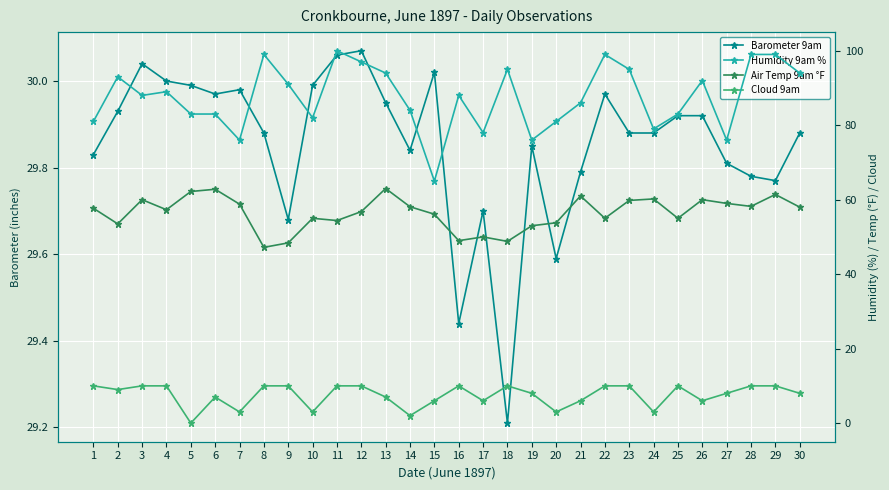

Reading left to right, list all the values displayed in this chart.

Barometer 9am: 29.8	29.9	30.0	30.0	30.0	30.0	30.0	29.9	29.7	30.0	30.1	30.1	29.9	29.8	30.0	29.4	29.7	29.2	29.9	29.6	29.8	30.0	29.9	29.9	29.9	29.9	29.8	29.8	29.8	29.9
Humidity 9am %: 81.0	93.0	88.0	89.0	83.0	83.0	76.0	99.0	91.0	82.0	100.0	97.0	94.0	84.0	65.0	88.0	78.0	95.0	76.0	81.0	86.0	99.0	95.0	79.0	83.0	92.0	76.0	99.0	99.0	94.0
Air Temp 9am °F: 57.7	53.5	60.0	57.3	62.2	62.8	58.8	47.2	48.4	55.0	54.4	56.8	63.0	58.1	56.1	49.0	50.0	48.8	53.0	53.8	61.0	55.0	59.8	60.2	55.0	60.0	59.0	58.2	61.4	58.0
Cloud 9am: 10.0	9.0	10.0	10.0	0.0	7.0	3.0	10.0	10.0	3.0	10.0	10.0	7.0	2.0	6.0	10.0	6.0	10.0	8.0	3.0	6.0	10.0	10.0	3.0	10.0	6.0	8.0	10.0	10.0	8.0